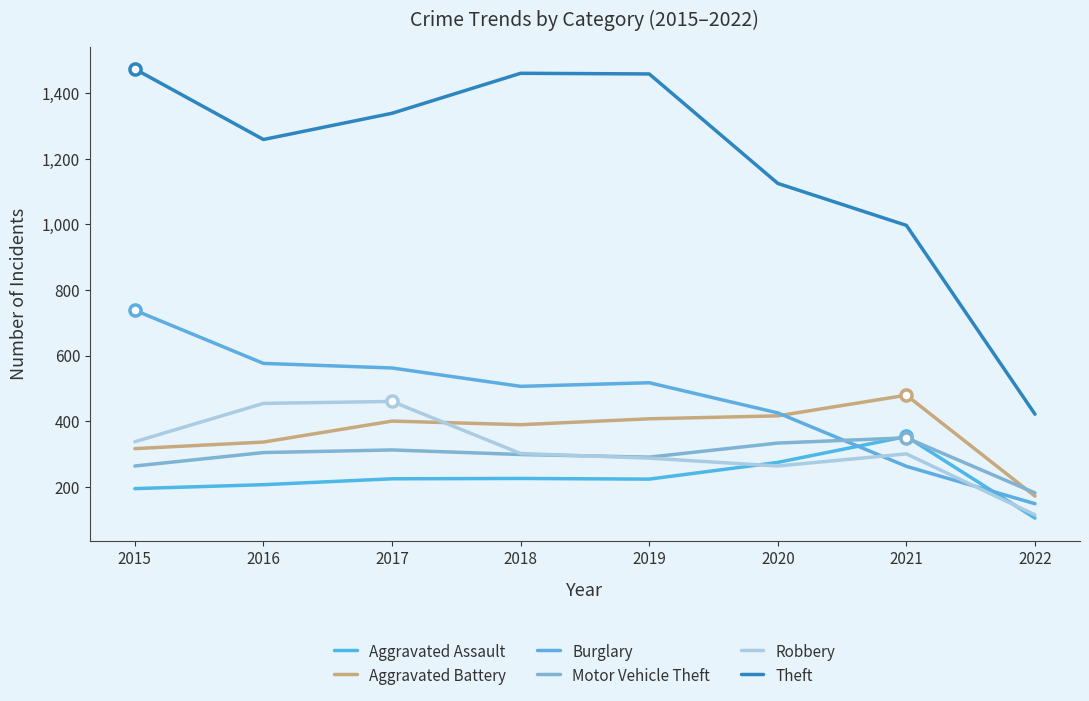

At which category does Aggravated Assault reach its first local valley?

2019